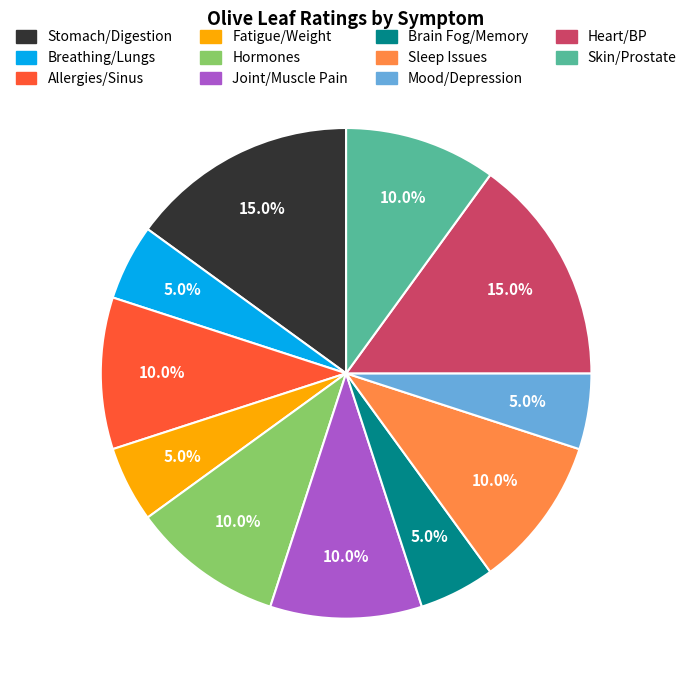

Which has a higher value, Stomach/Digestion or Fatigue/Weight?

Stomach/Digestion